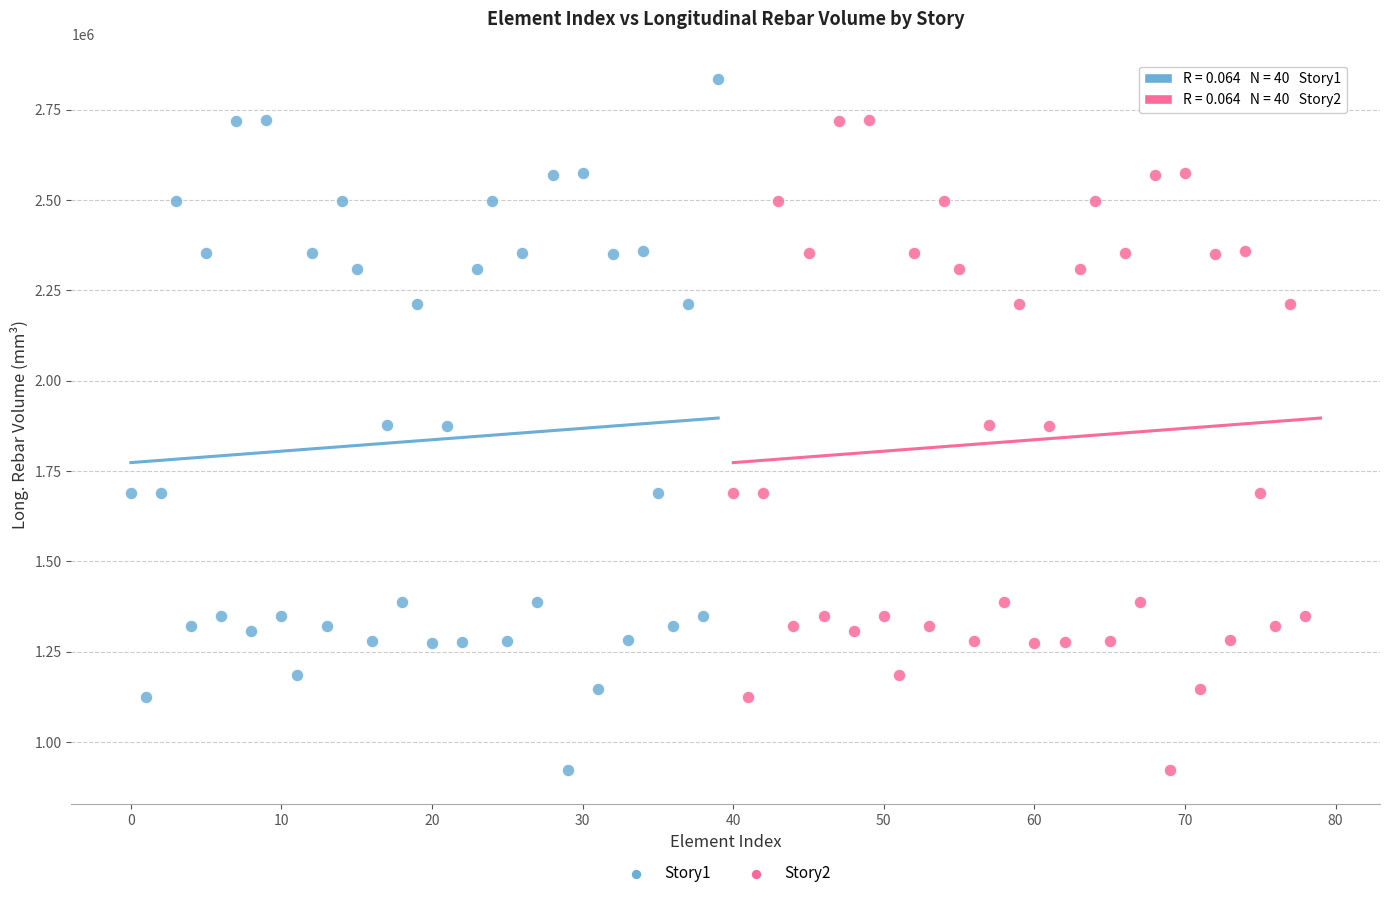

What are all the series names shown in the legend?

Story1, Story2